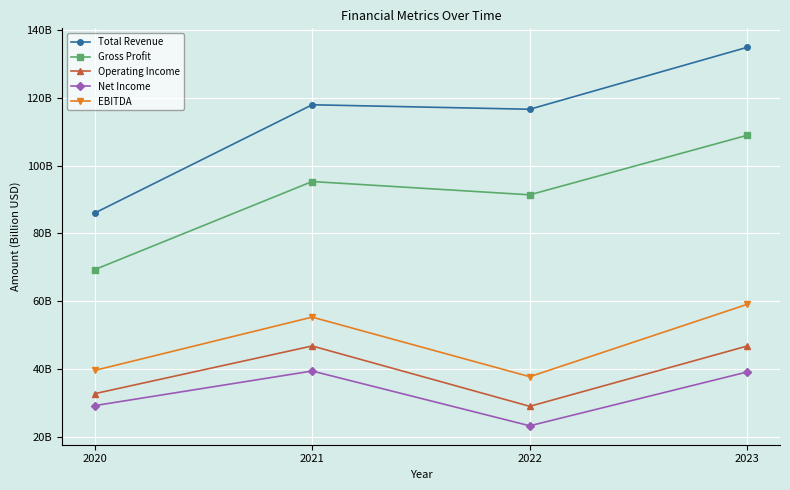

What are all the series names shown in the legend?

Total Revenue, Gross Profit, Operating Income, Net Income, EBITDA